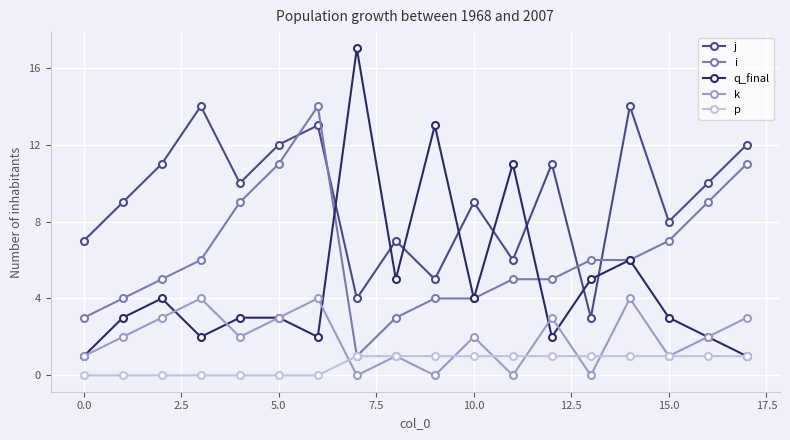

What is the value of the p point at the 16th from the left?

1